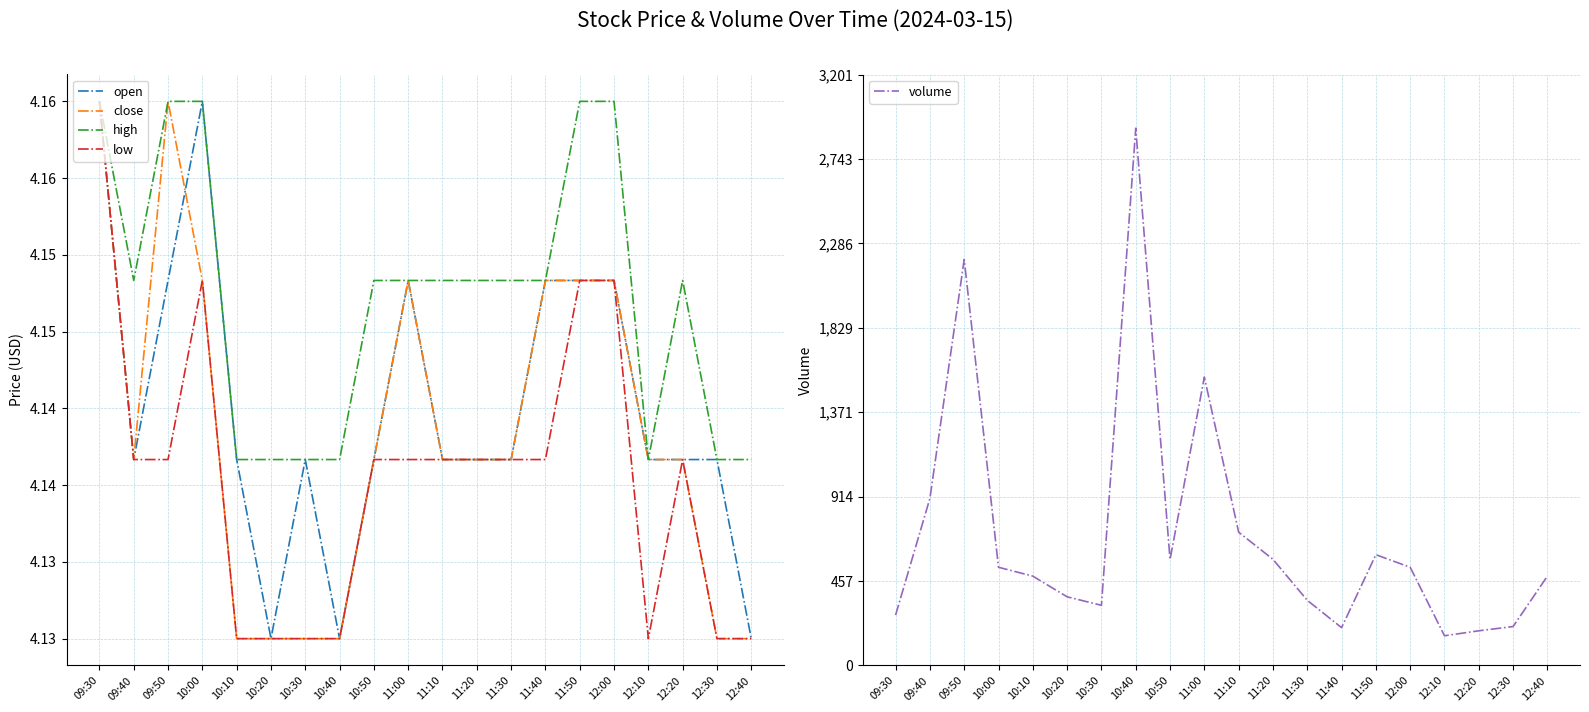

At which label is low closest to 4?

10:10